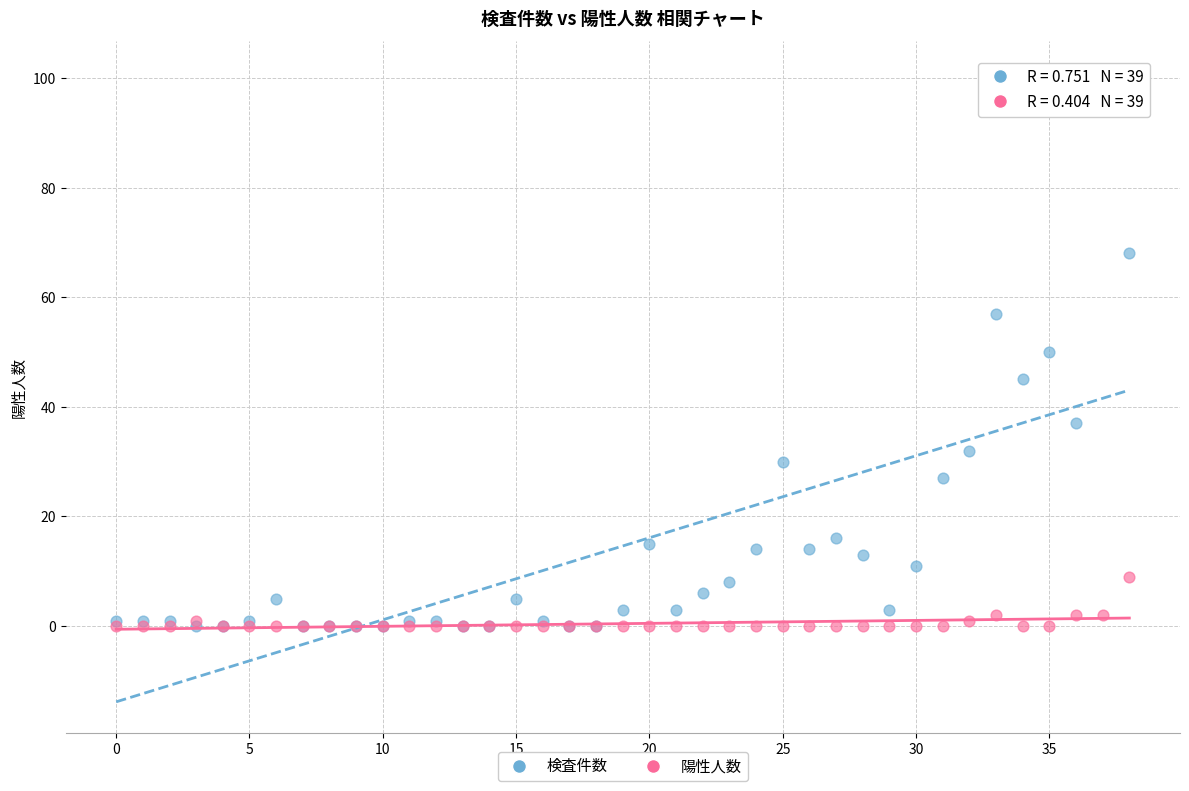

Which series reaches the maximum Y coordinate?

検査件数